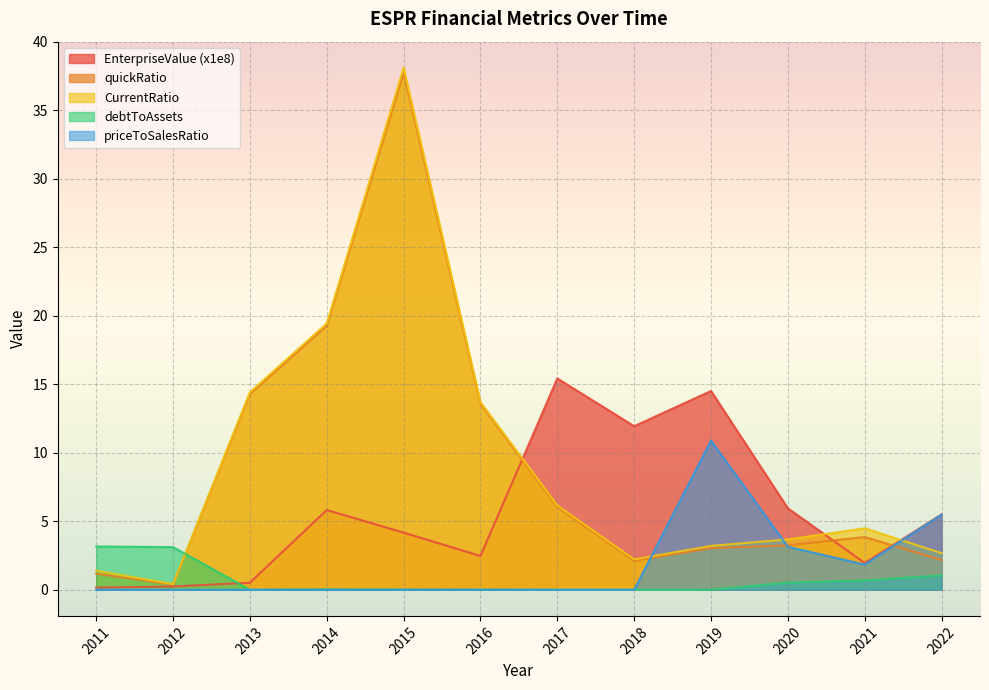

What is the difference between the highest and lowest values at 2019?

14.5